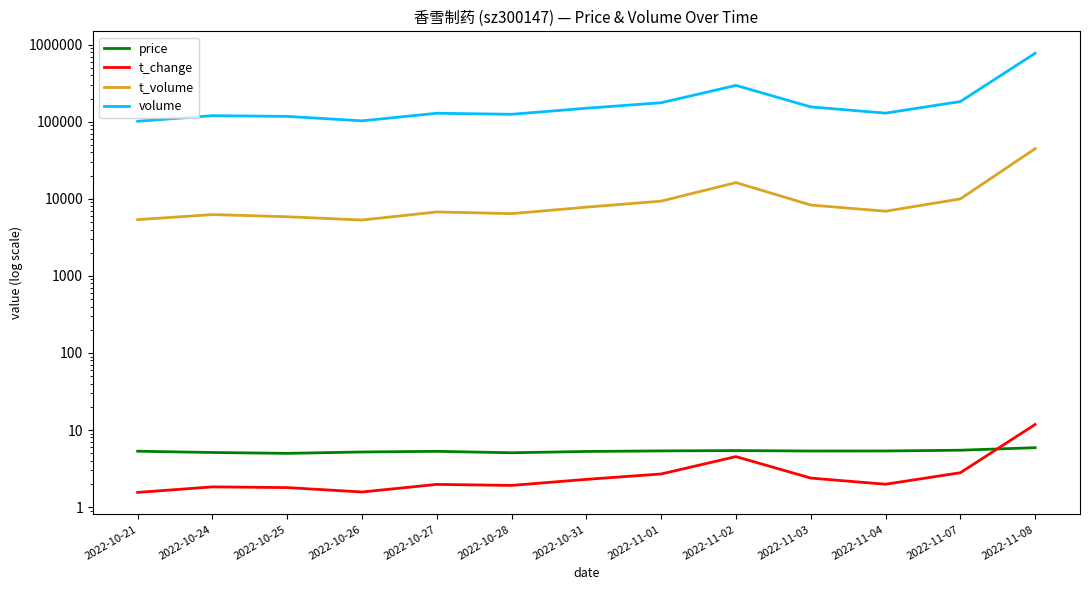

What is the total value across all series at 2022-10-27?

136003.3